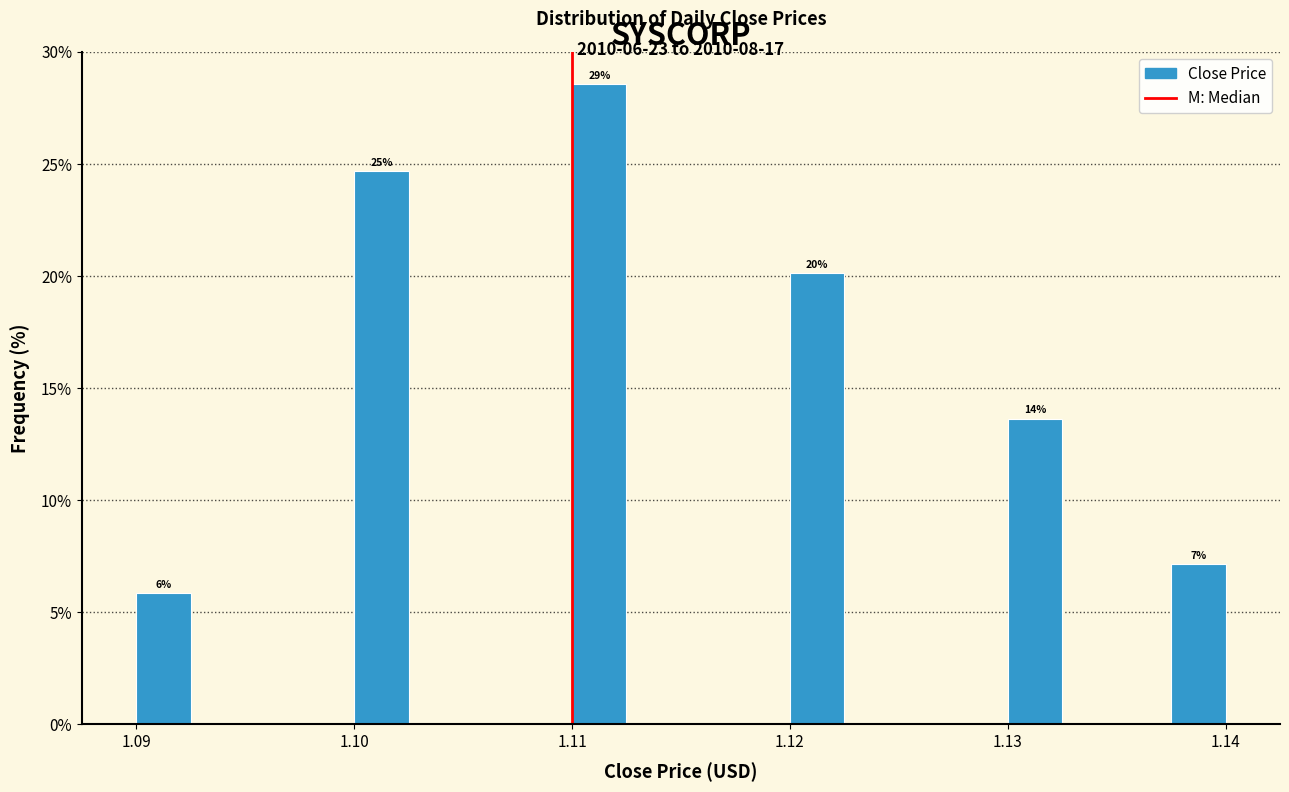

Read against the x-axis, roughly where is the centre of the tallest bar?

1.111